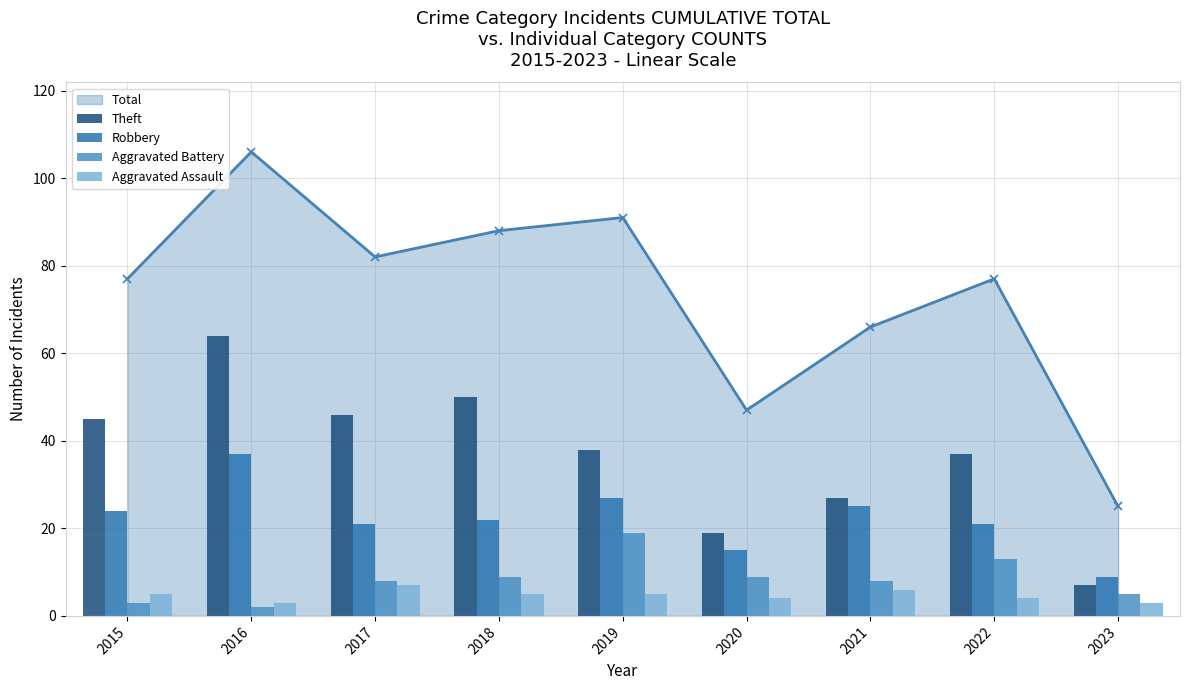

Rank the categories by Theft value from highest to lowest.

2016, 2018, 2017, 2015, 2019, 2022, 2021, 2020, 2023